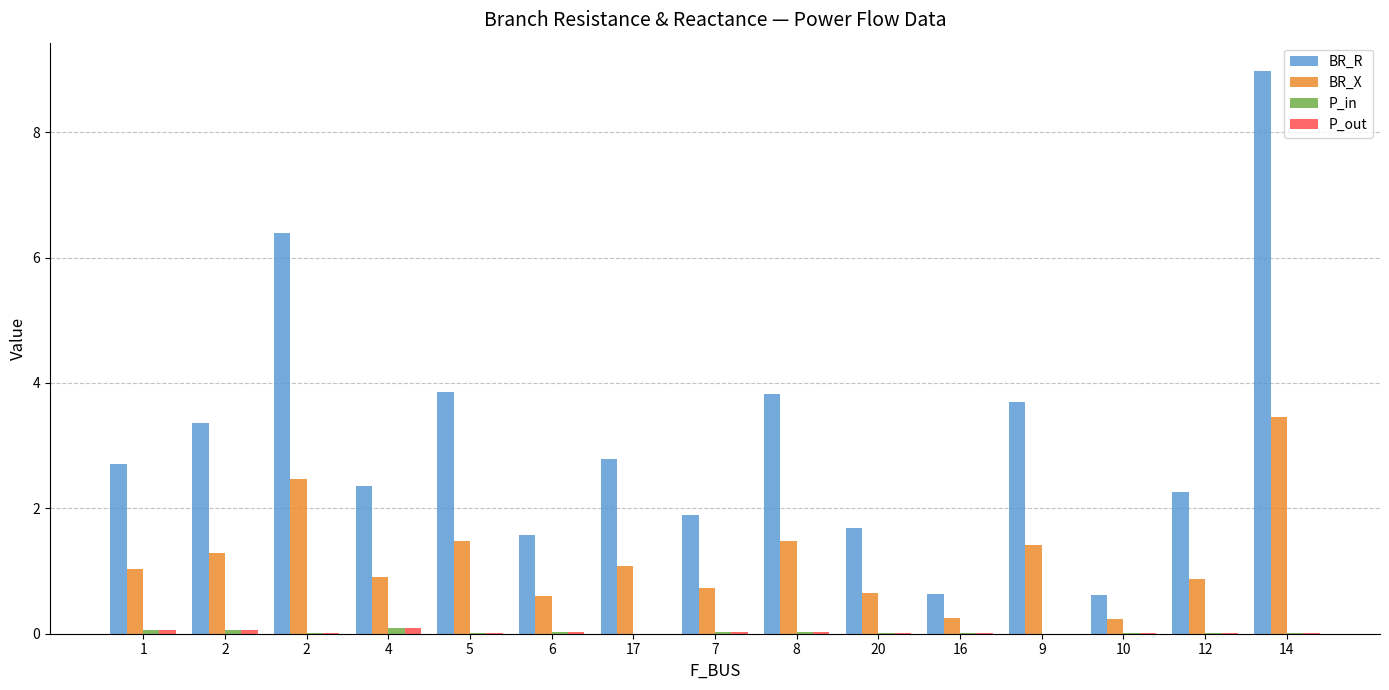

What is the label of the 2nd bar from the right?

12